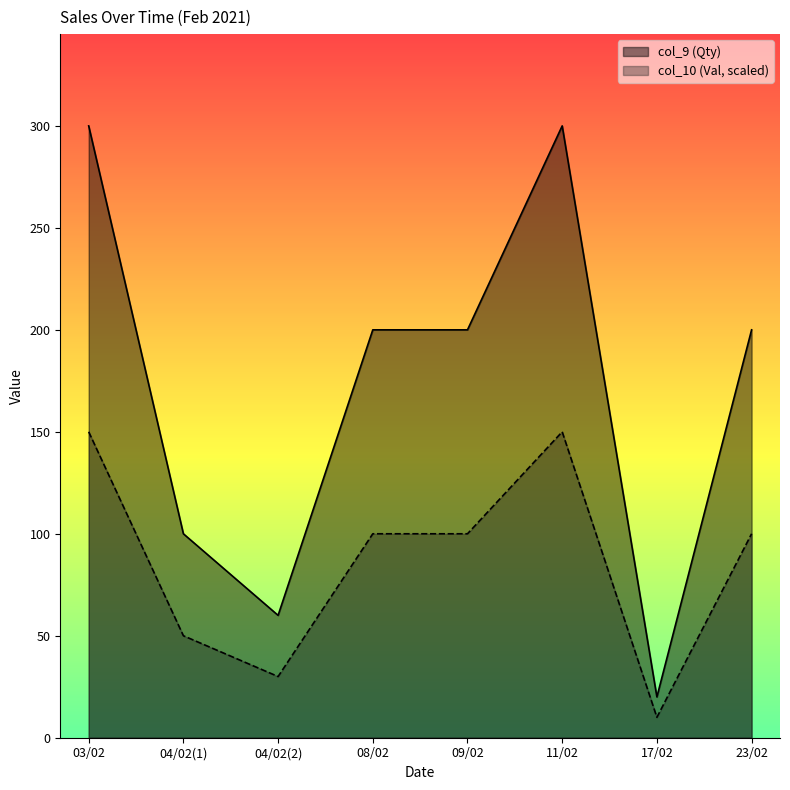

Rank the series at 08/02 from lowest to highest value.

col_10 (Val, scaled), col_9 (Qty)